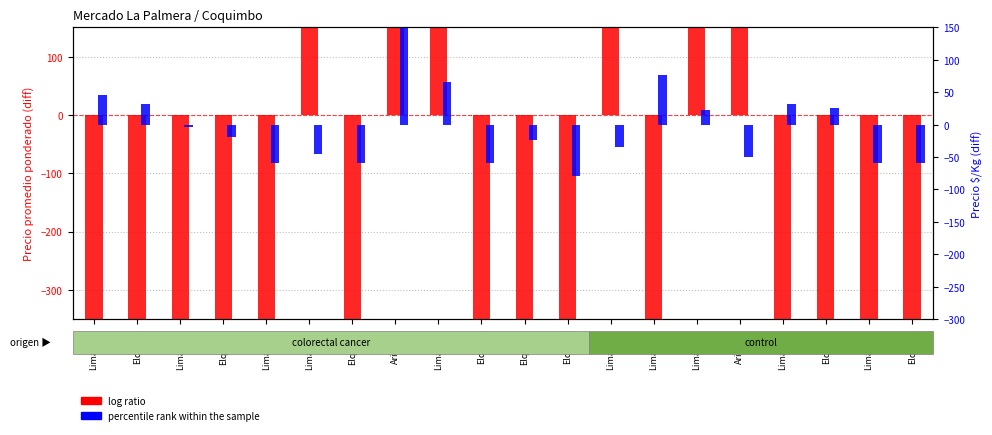

Rank the categories by log ratio value from highest to lowest.

Arica-01, Limarí-05, Limarí-08, Limarí-06, Limarí-04, Arica-02, Limarí-07, Limarí-01, Elquí-01, Limarí-09, Elquí-07, Limarí-02, Elquí-02, Elquí-05, Limarí-03, Elquí-03, Elquí-04, Limarí-10, Elquí-08, Elquí-06